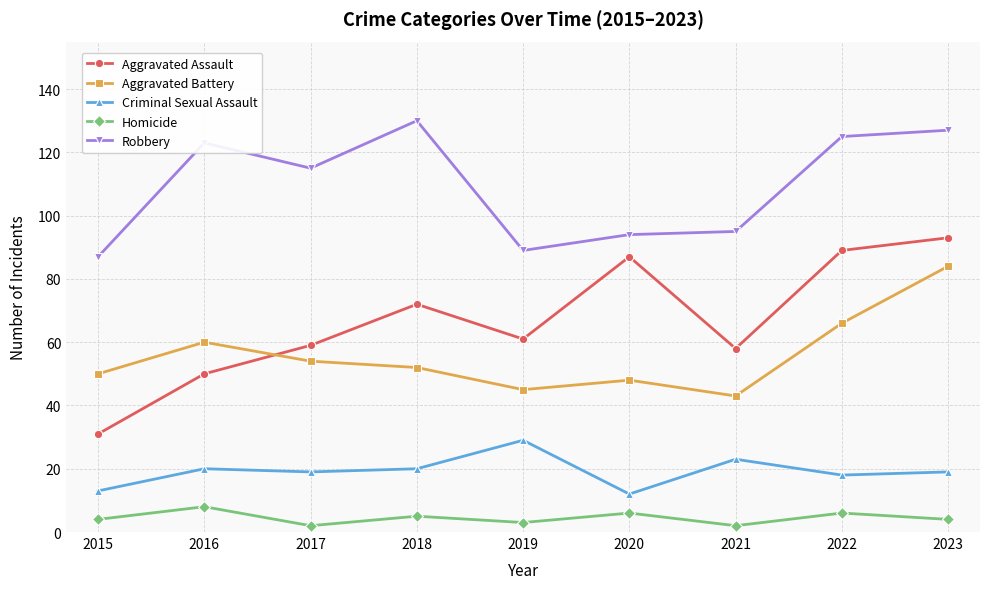

In Aggravated Battery, how many points are lower than both neighbors (excluding endpoints)?

2